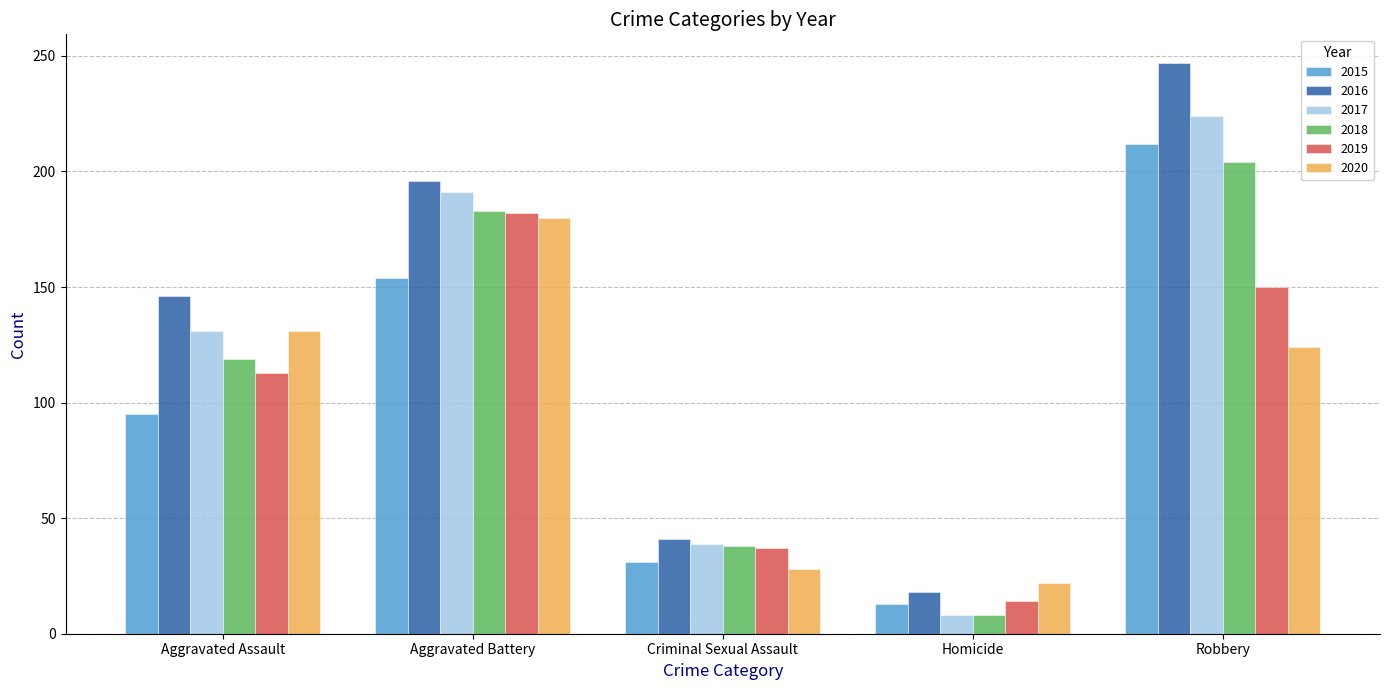

What are all the series names shown in the legend?

2015, 2016, 2017, 2018, 2019, 2020